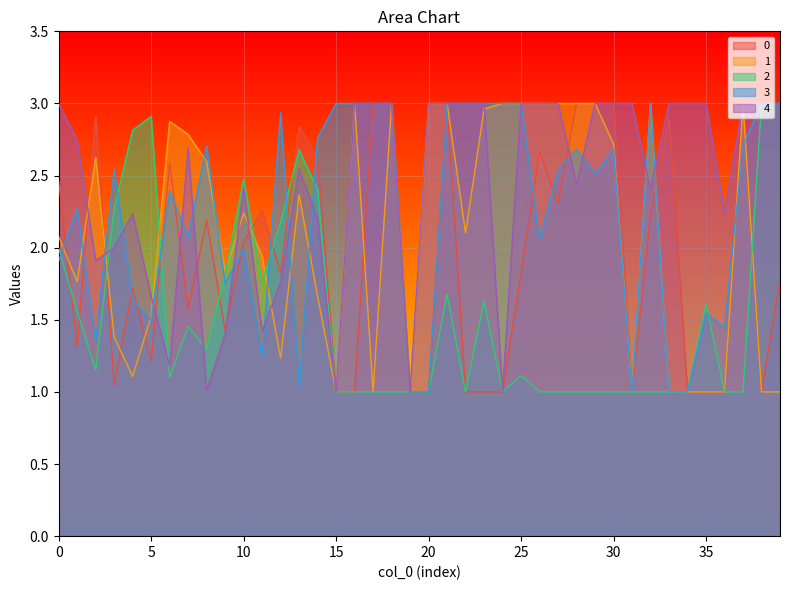

Where is the first local minimum for 4?

2